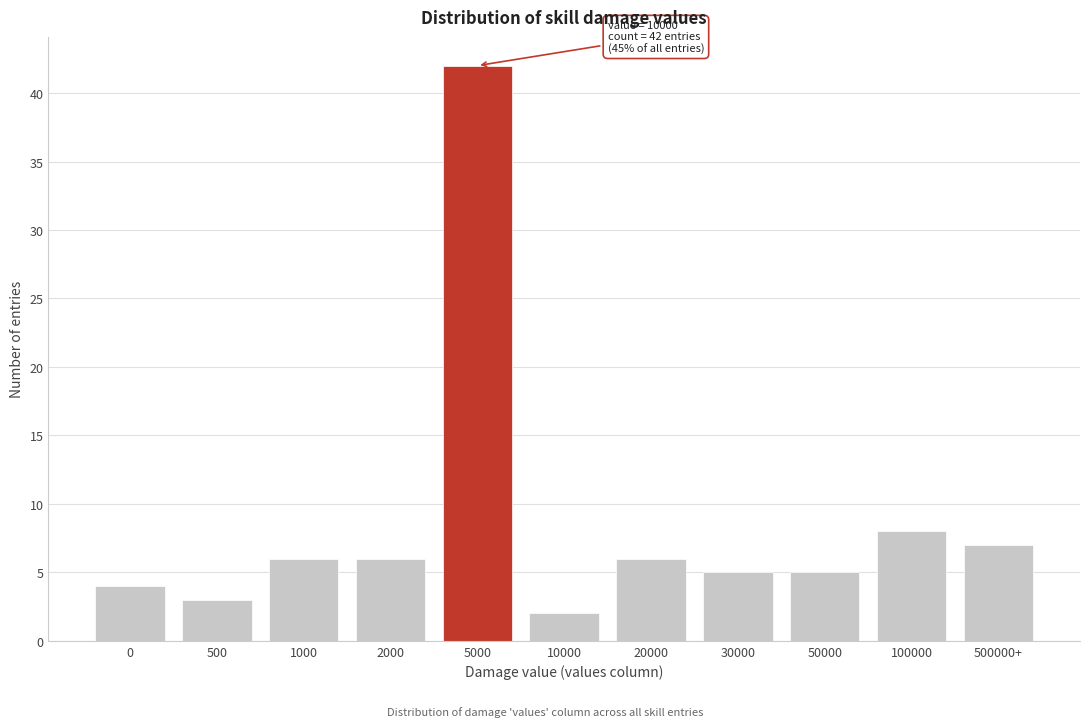

Reading right to left, what are all the values shown in this chart?

500000+=7	100000=8	50000=5	30000=5	20000=6	10000=2	5000=42	2000=6	1000=6	500=3	0=4